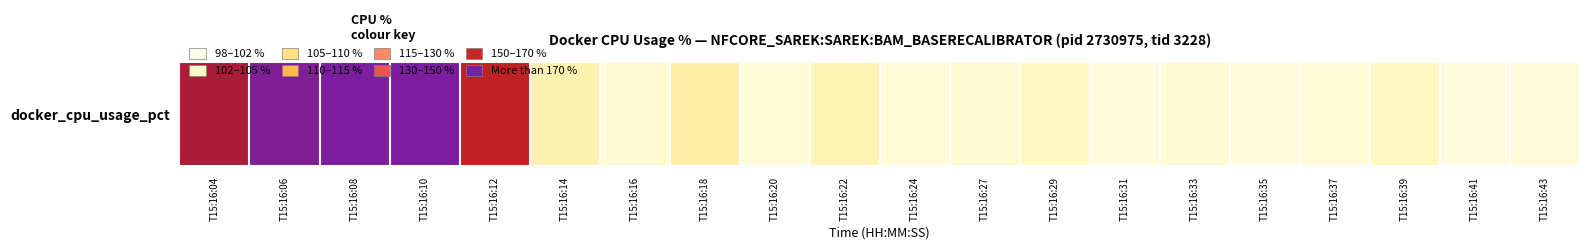

What value does the data have at T15:16:29?

110.5